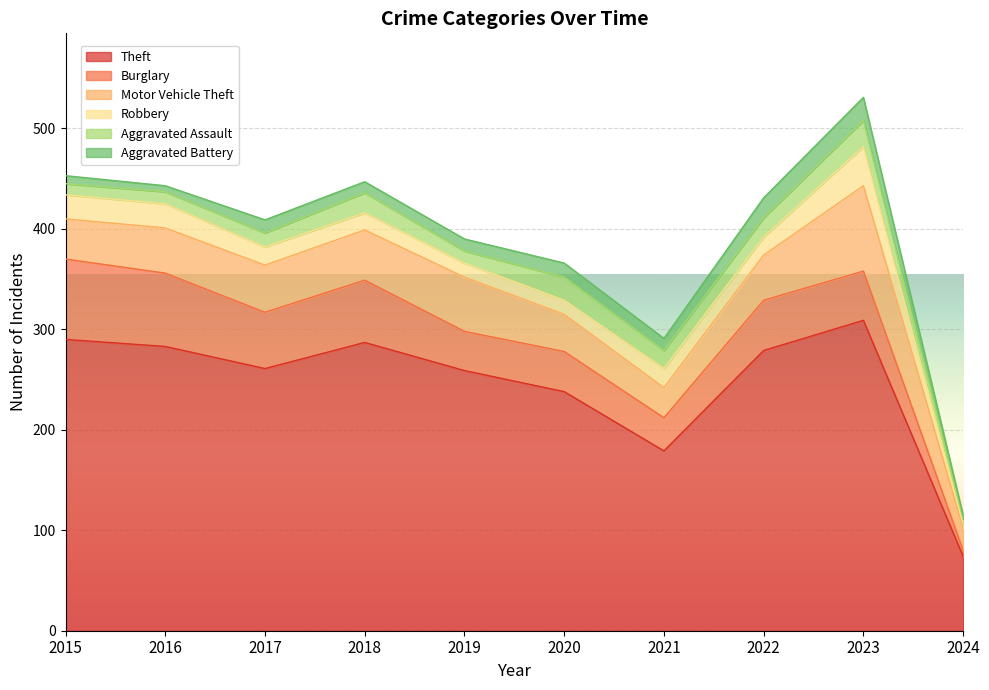

Which category has the highest value across all series?

2023